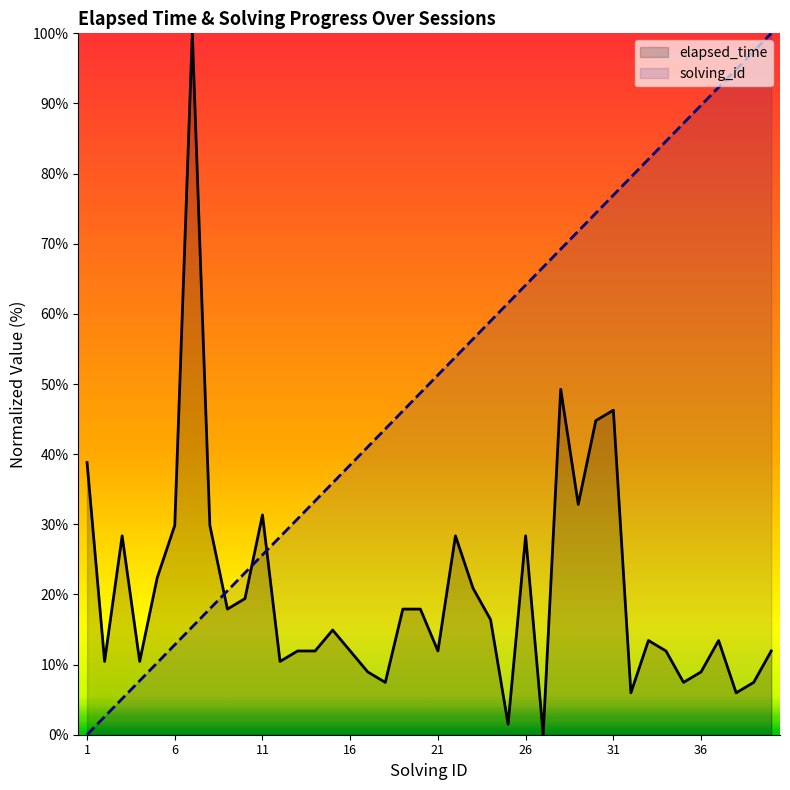

What is the difference between the maximum and second lowest values in the solving_id series?

97.4